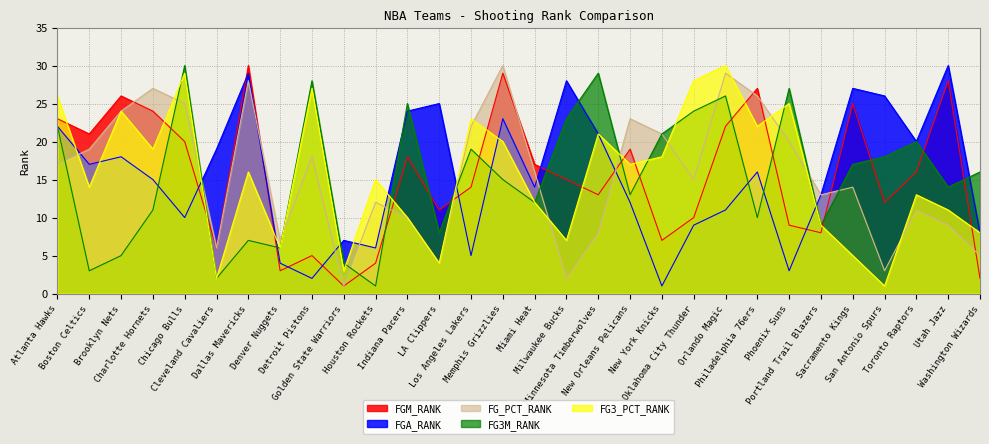

Reading left to right, list all the values displayed in this chart.

FGM_RANK: Atlanta Hawks=23	Boston Celtics=21	Brooklyn Nets=26	Charlotte Hornets=24	Chicago Bulls=20	Cleveland Cavaliers=6	Dallas Mavericks=30	Denver Nuggets=3	Detroit Pistons=5	Golden State Warriors=1	Houston Rockets=4	Indiana Pacers=18	LA Clippers=11	Los Angeles Lakers=14	Memphis Grizzlies=29	Miami Heat=17	Milwaukee Bucks=15	Minnesota Timberwolves=13	New Orleans Pelicans=19	New York Knicks=7	Oklahoma City Thunder=10	Orlando Magic=22	Philadelphia 76ers=27	Phoenix Suns=9	Portland Trail Blazers=8	Sacramento Kings=25	San Antonio Spurs=12	Toronto Raptors=16	Utah Jazz=28	Washington Wizards=2
FGA_RANK: Atlanta Hawks=22	Boston Celtics=17	Brooklyn Nets=18	Charlotte Hornets=15	Chicago Bulls=10	Cleveland Cavaliers=19	Dallas Mavericks=29	Denver Nuggets=4	Detroit Pistons=2	Golden State Warriors=7	Houston Rockets=6	Indiana Pacers=24	LA Clippers=25	Los Angeles Lakers=5	Memphis Grizzlies=23	Miami Heat=14	Milwaukee Bucks=28	Minnesota Timberwolves=21	New Orleans Pelicans=12	New York Knicks=1	Oklahoma City Thunder=9	Orlando Magic=11	Philadelphia 76ers=16	Phoenix Suns=3	Portland Trail Blazers=13	Sacramento Kings=27	San Antonio Spurs=26	Toronto Raptors=20	Utah Jazz=30	Washington Wizards=8
FG_PCT_RANK: Atlanta Hawks=17	Boston Celtics=19	Brooklyn Nets=24	Charlotte Hornets=27	Chicago Bulls=25	Cleveland Cavaliers=6	Dallas Mavericks=28	Denver Nuggets=7	Detroit Pistons=18	Golden State Warriors=1	Houston Rockets=12	Indiana Pacers=10	LA Clippers=4	Los Angeles Lakers=22	Memphis Grizzlies=30	Miami Heat=16	Milwaukee Bucks=2	Minnesota Timberwolves=8	New Orleans Pelicans=23	New York Knicks=21	Oklahoma City Thunder=15	Orlando Magic=29	Philadelphia 76ers=26	Phoenix Suns=20	Portland Trail Blazers=13	Sacramento Kings=14	San Antonio Spurs=3	Toronto Raptors=11	Utah Jazz=9	Washington Wizards=5
FG3M_RANK: Atlanta Hawks=22	Boston Celtics=3	Brooklyn Nets=5	Charlotte Hornets=11	Chicago Bulls=30	Cleveland Cavaliers=2	Dallas Mavericks=7	Denver Nuggets=6	Detroit Pistons=28	Golden State Warriors=4	Houston Rockets=1	Indiana Pacers=25	LA Clippers=8	Los Angeles Lakers=19	Memphis Grizzlies=15	Miami Heat=12	Milwaukee Bucks=23	Minnesota Timberwolves=29	New Orleans Pelicans=13	New York Knicks=21	Oklahoma City Thunder=24	Orlando Magic=26	Philadelphia 76ers=10	Phoenix Suns=27	Portland Trail Blazers=9	Sacramento Kings=17	San Antonio Spurs=18	Toronto Raptors=20	Utah Jazz=14	Washington Wizards=16
FG3_PCT_RANK: Atlanta Hawks=26	Boston Celtics=14	Brooklyn Nets=24	Charlotte Hornets=19	Chicago Bulls=29	Cleveland Cavaliers=2	Dallas Mavericks=16	Denver Nuggets=6	Detroit Pistons=27	Golden State Warriors=3	Houston Rockets=15	Indiana Pacers=10	LA Clippers=4	Los Angeles Lakers=23	Memphis Grizzlies=20	Miami Heat=12	Milwaukee Bucks=7	Minnesota Timberwolves=21	New Orleans Pelicans=17	New York Knicks=18	Oklahoma City Thunder=28	Orlando Magic=30	Philadelphia 76ers=22	Phoenix Suns=25	Portland Trail Blazers=9	Sacramento Kings=5	San Antonio Spurs=1	Toronto Raptors=13	Utah Jazz=11	Washington Wizards=8